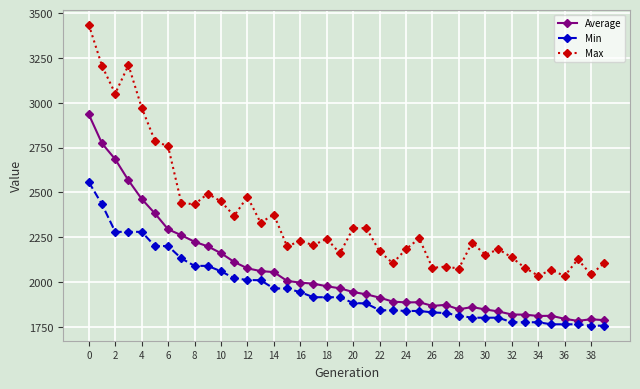

Count the number of data series in this chart.

3